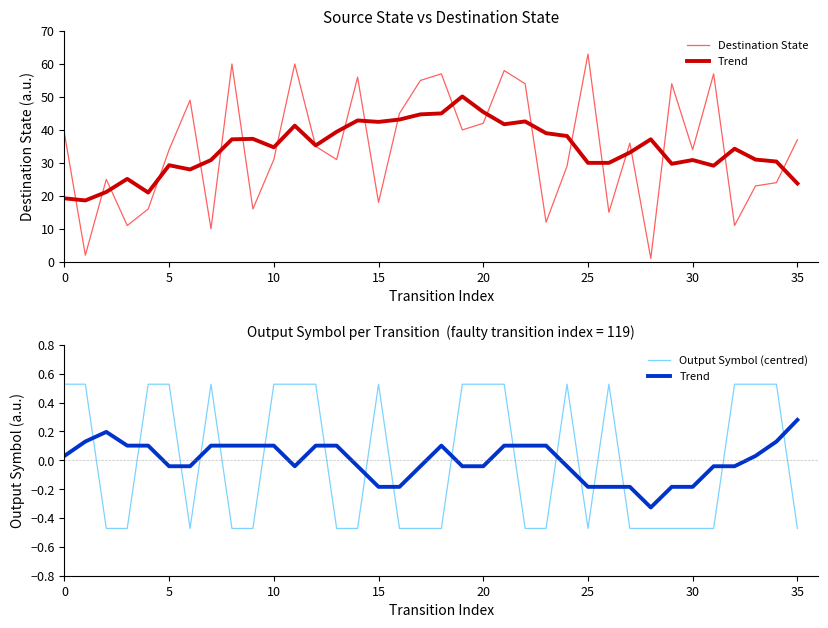

The value of Output Symbol (centred) at 10 is 0.5. True or false?

True